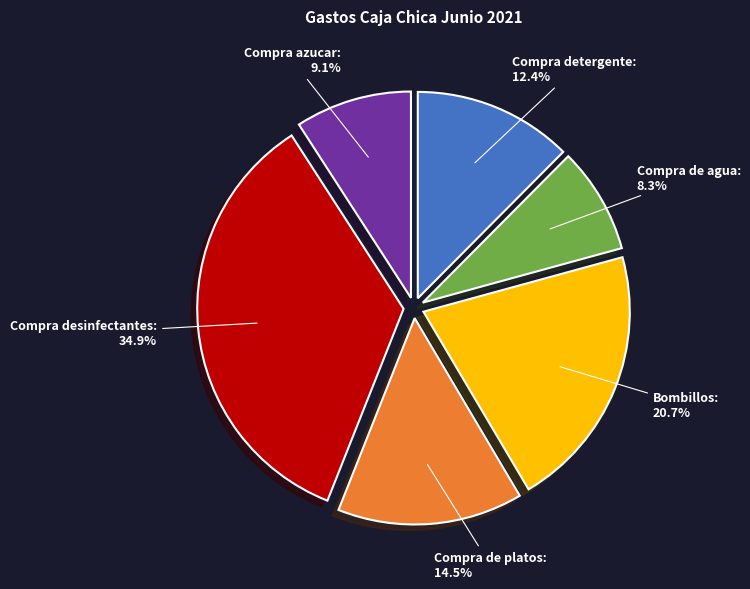

To the nearest percent, what is the difference between the Bombillos and Compra de platos slice percentages?

6%